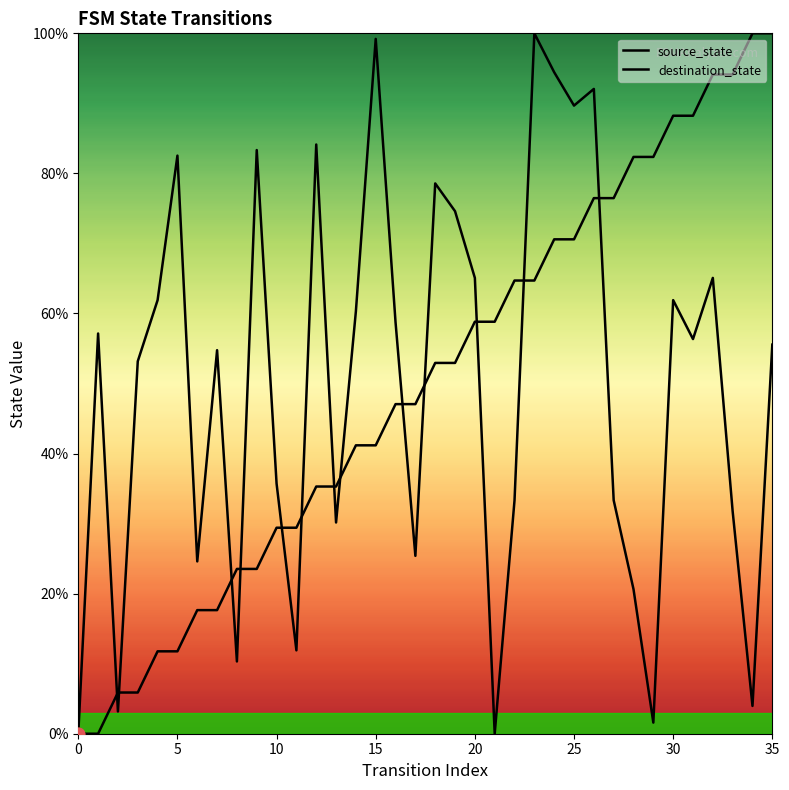

What is the total value across all series at 18?

131.5